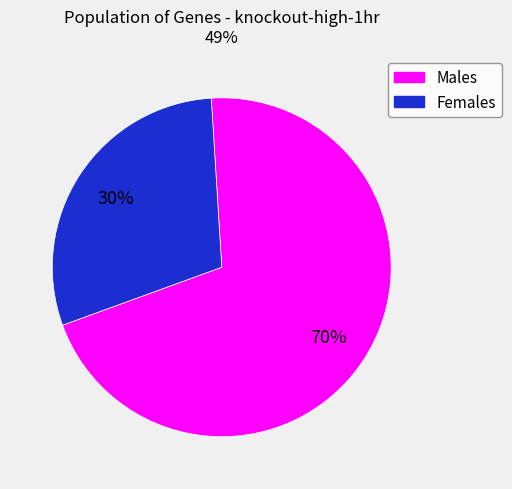

To the nearest percent, what is the average slice percentage?

50%